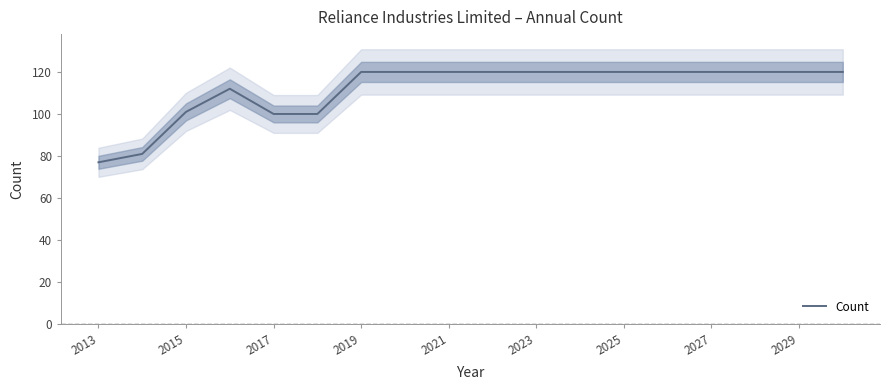

Count the number of data series in this chart.

1